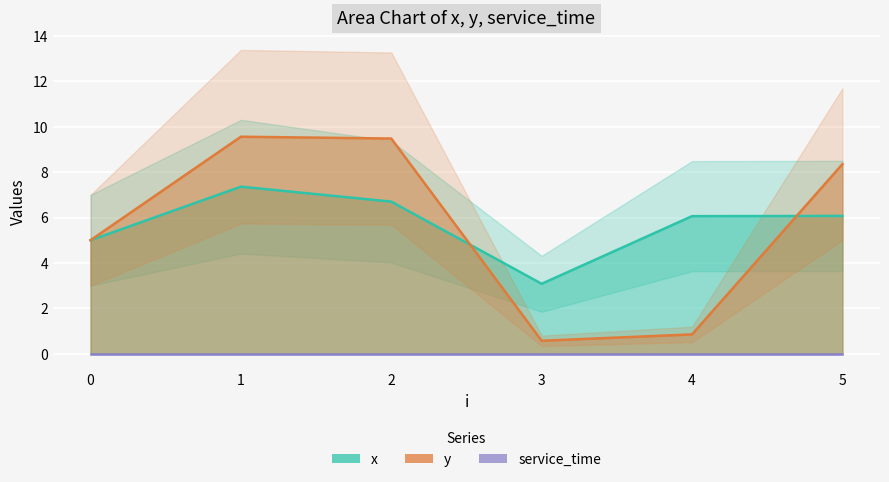

What is the difference between the second highest and second lowest values in the y series?

8.6